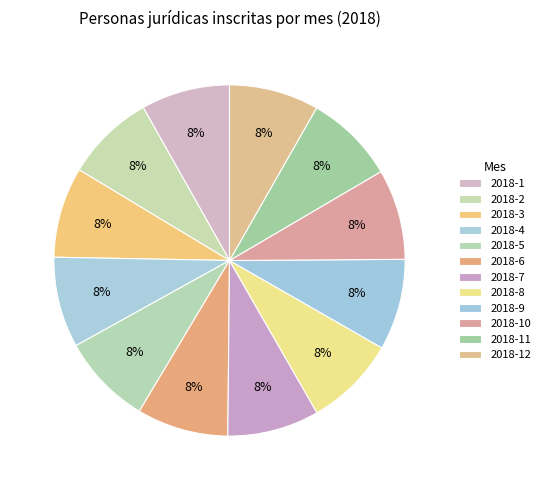

The 2018-7 slice represents 8% of the pie. True or false?

True